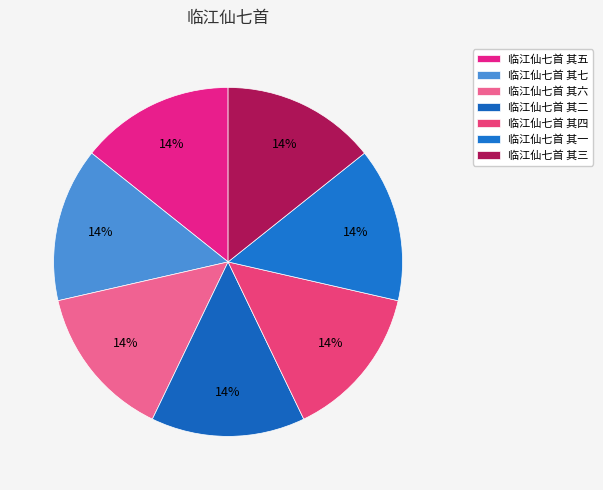

Does 临江仙七首 其一 account for over 50% of the chart?

No